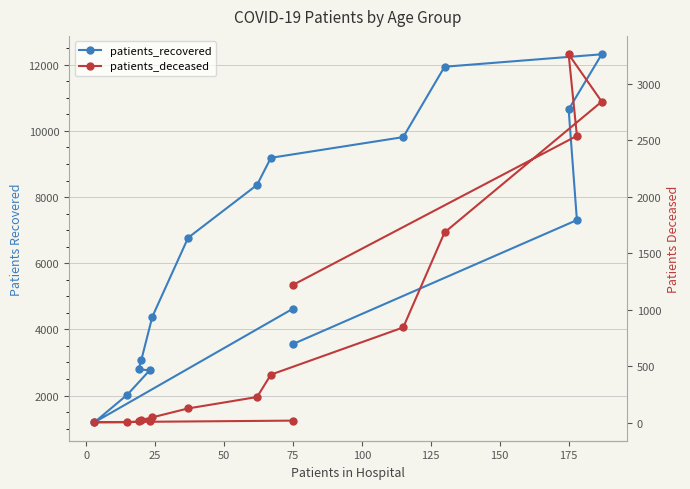

True or false: patients_recovered and patients_deceased intersect in this chart.

False